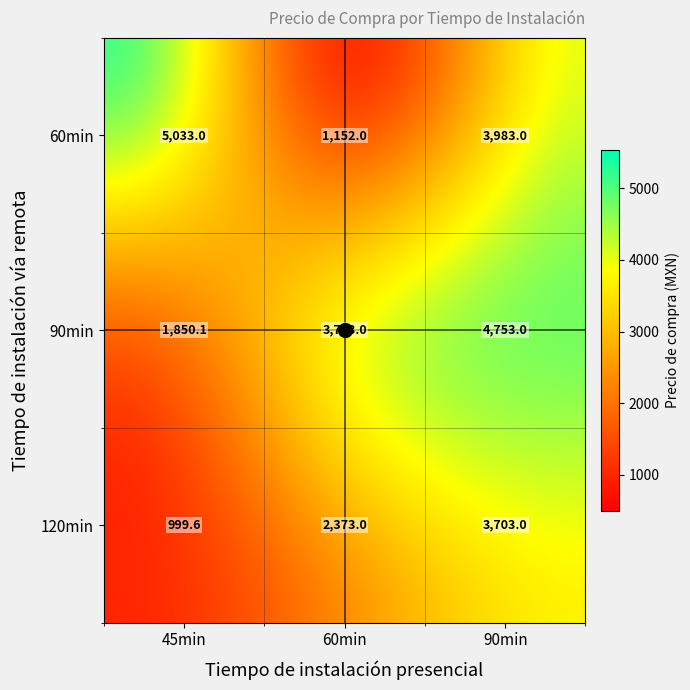

Reading left to right, transcribe all the data shown in this chart.

60min: 45min=5033.0	60min=1152.0	90min=3983.0
90min: 45min=1850.1	60min=3703.0	90min=4753.0
120min: 45min=999.6	60min=2373.0	90min=3703.0